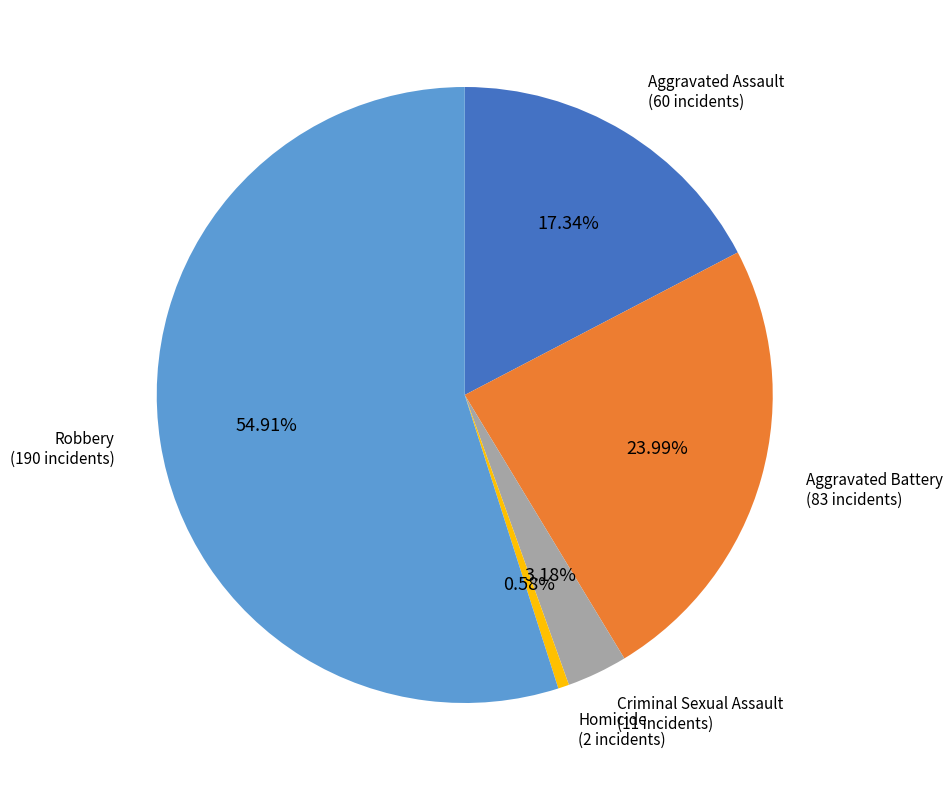

Is there any slice that represents more than half of the pie?

Yes